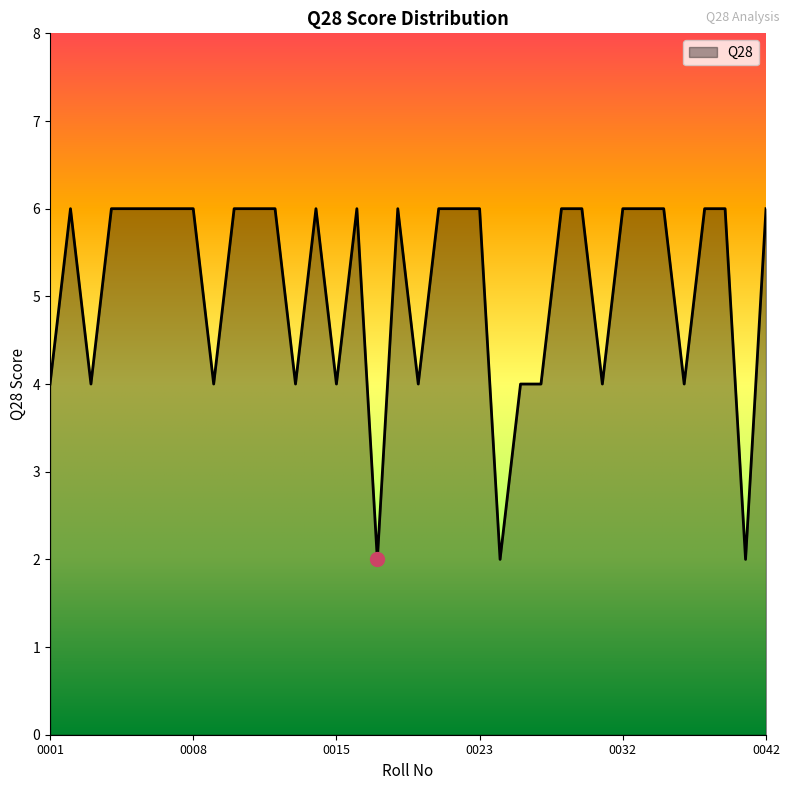

What is the difference between the maximum and minimum values?

4